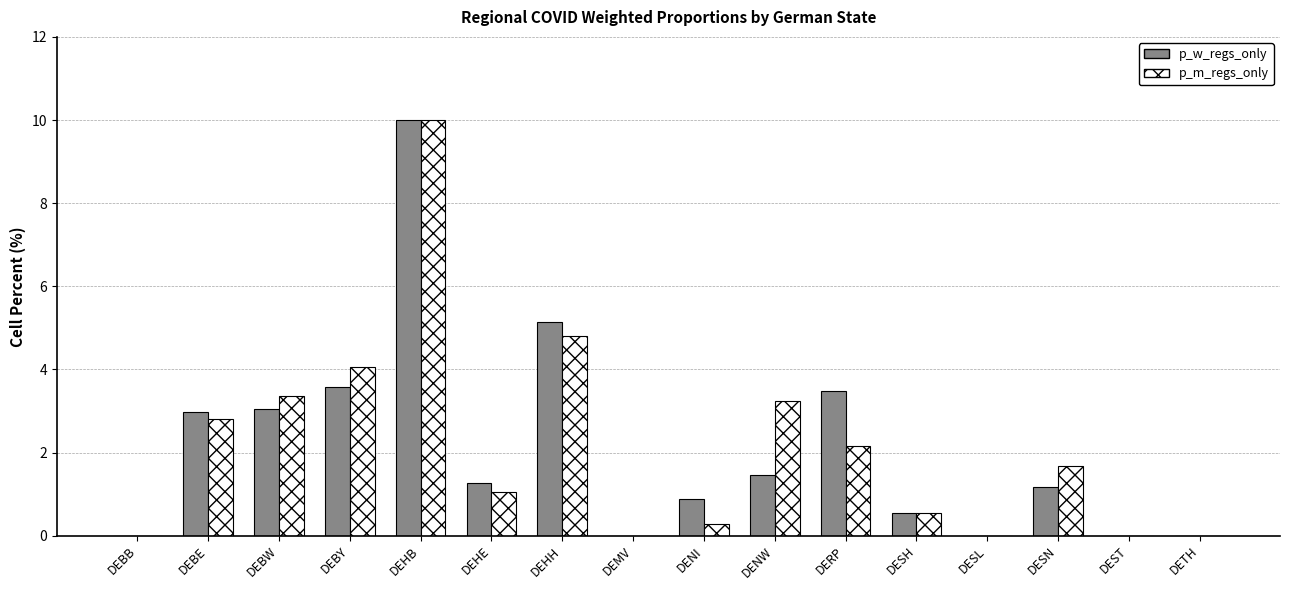

Is it true that p_w_regs_only equals 0.0 at DEST?

True